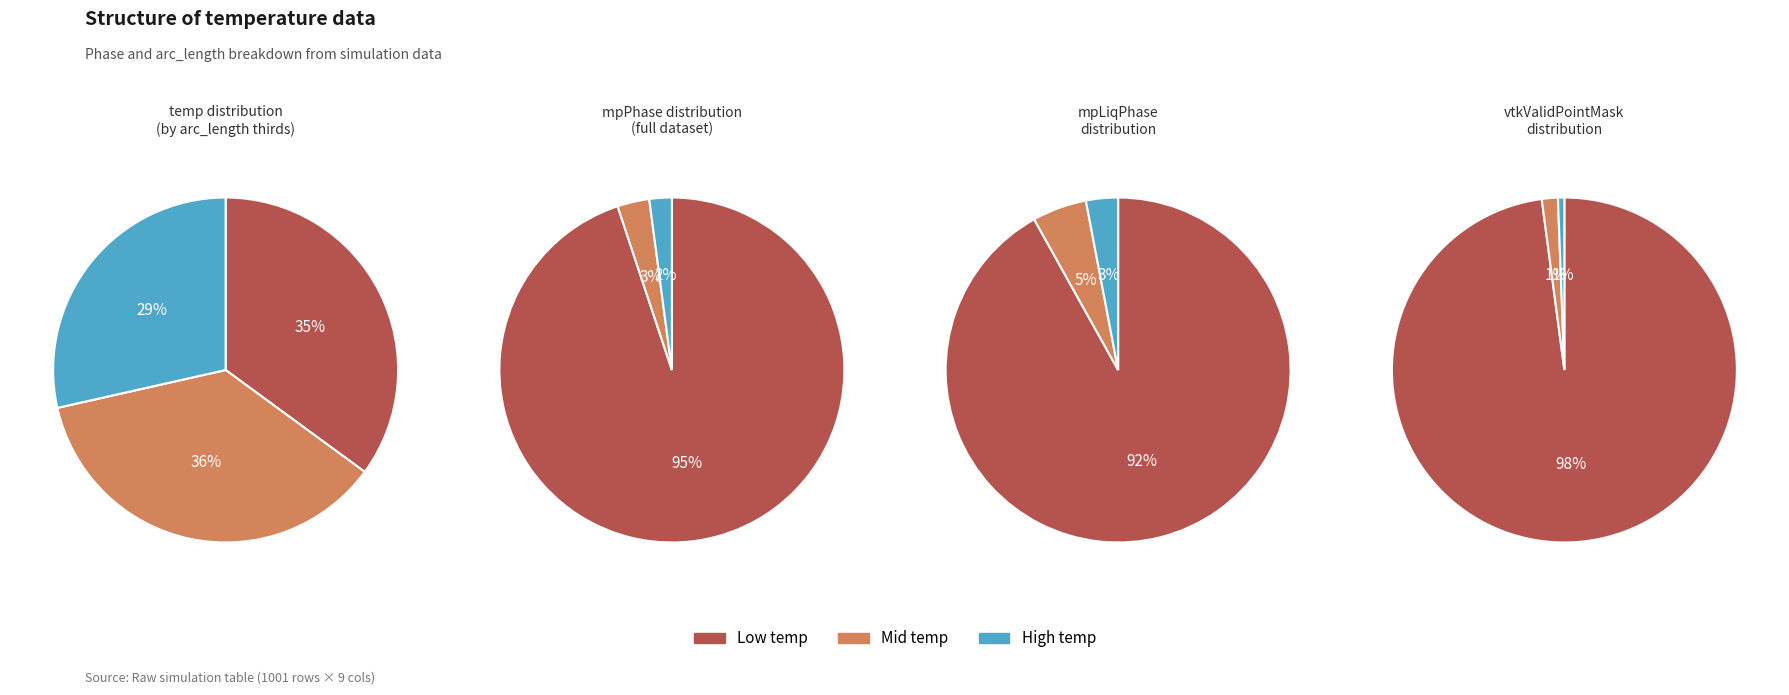

Is it true that mpPhase 1 is 1% of the pie?

False